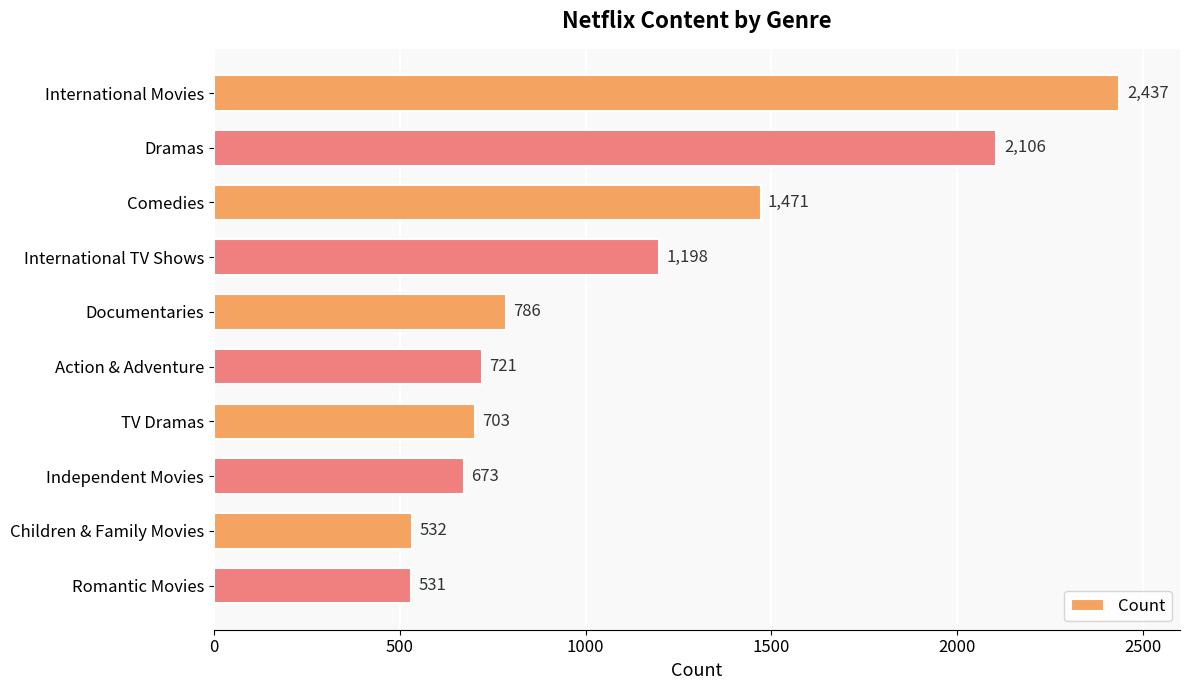

The value at Dramas is 2106. True or false?

True